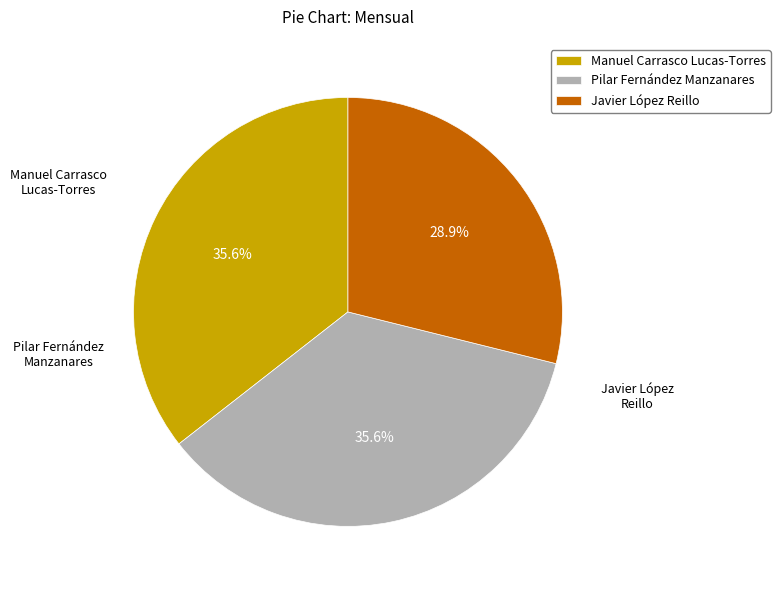

Do Manuel Carrasco Lucas-Torres and Javier López Reillo together represent more than half of the pie?

Yes